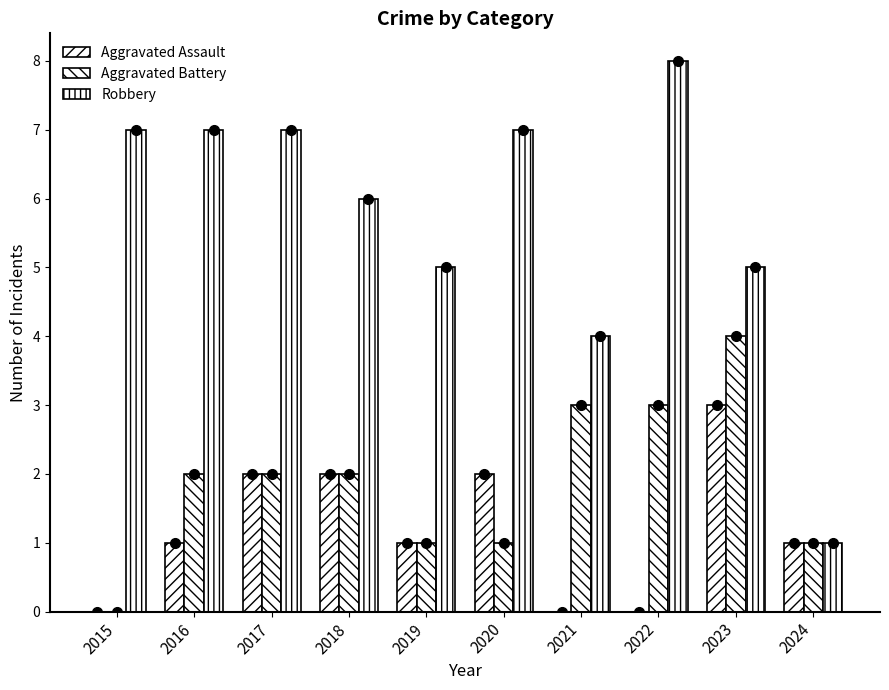

List the series in order of their peak value, lowest first.

Aggravated Assault, Aggravated Battery, Robbery